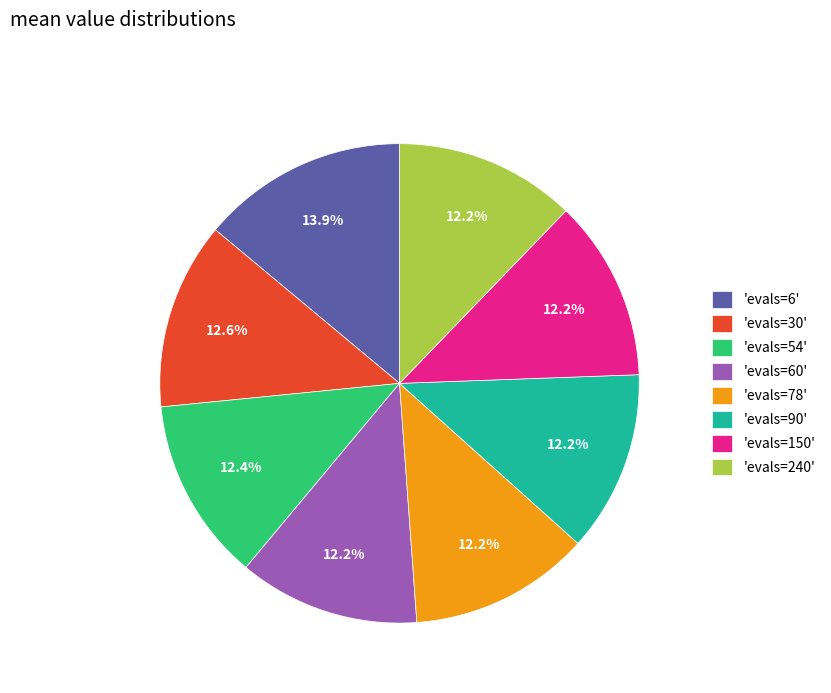

Does 'evals=54' account for over 50% of the chart?

No